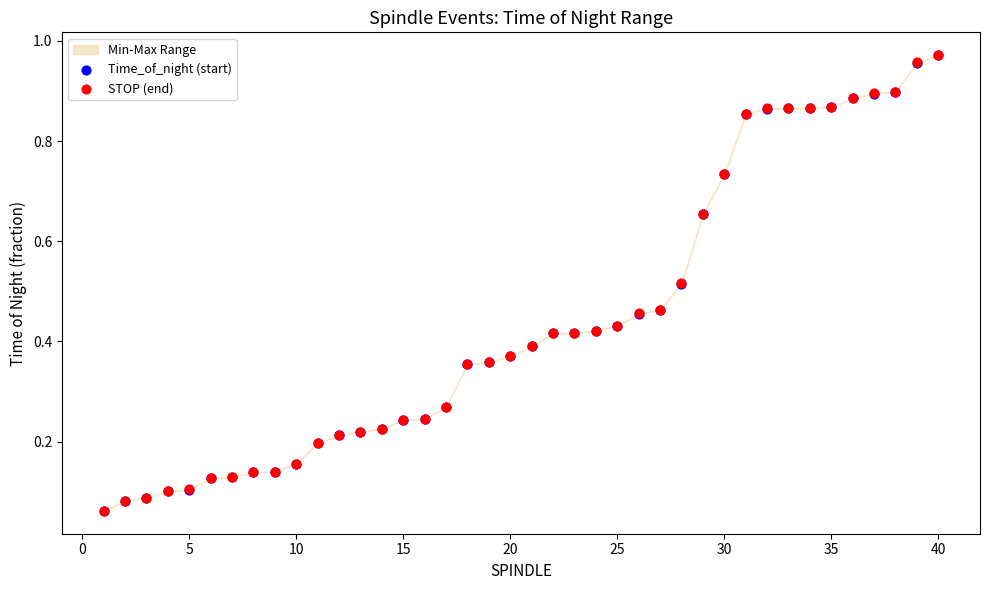

Which series reaches the maximum Y coordinate?

STOP (end)